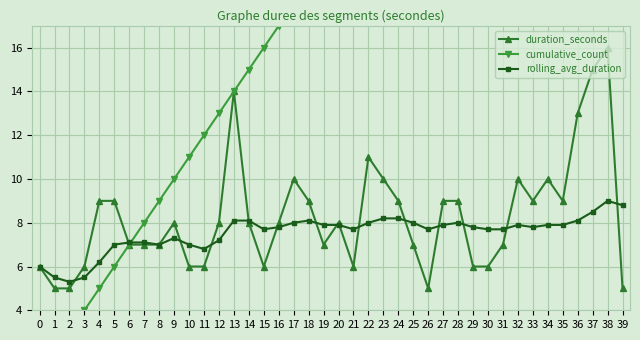

Is the value of duration_seconds at 25 greater than the value of cumulative_count at 5?

Yes